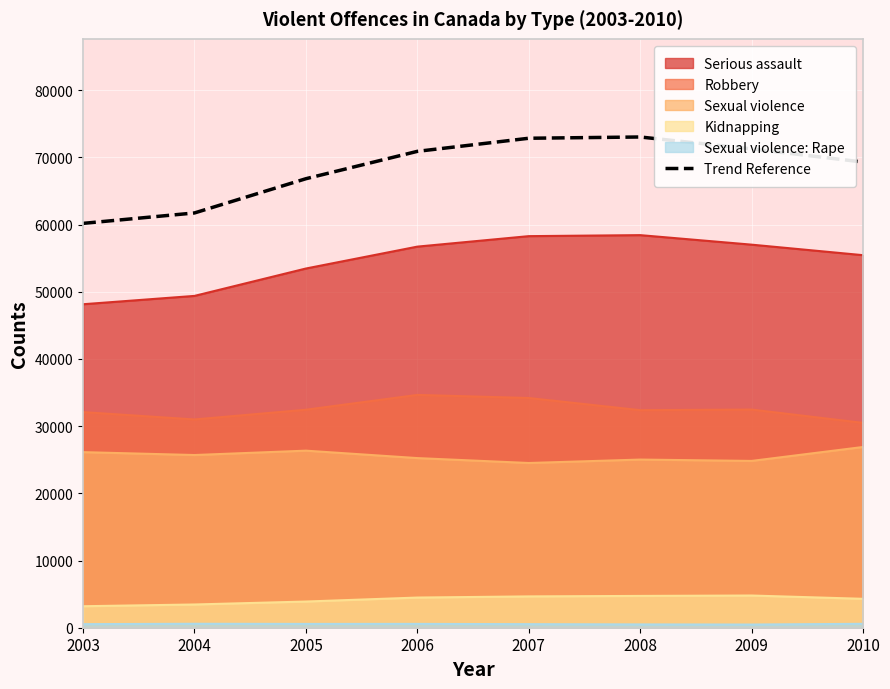

What is the sum of the values at 2003 and 2007?

133005.0